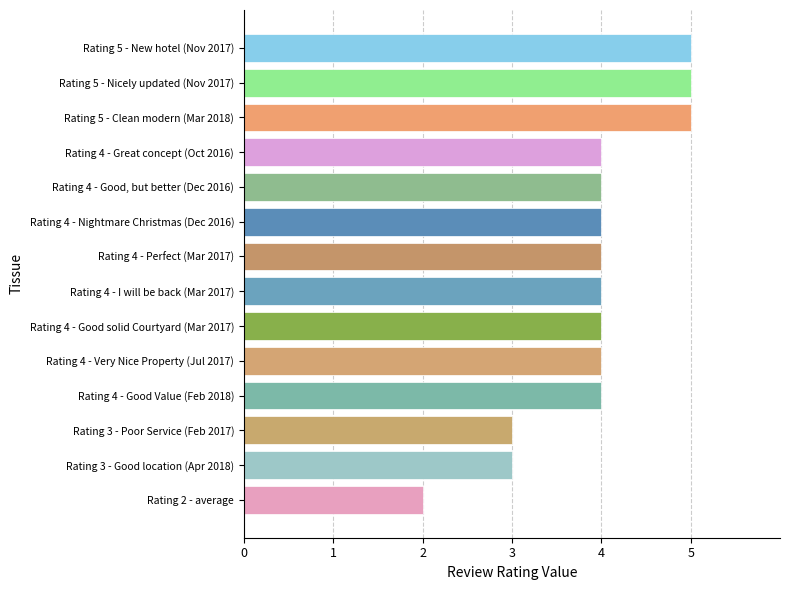

Is it true that the value at Rating 3 - Good location (Apr 2018) is 3?

True